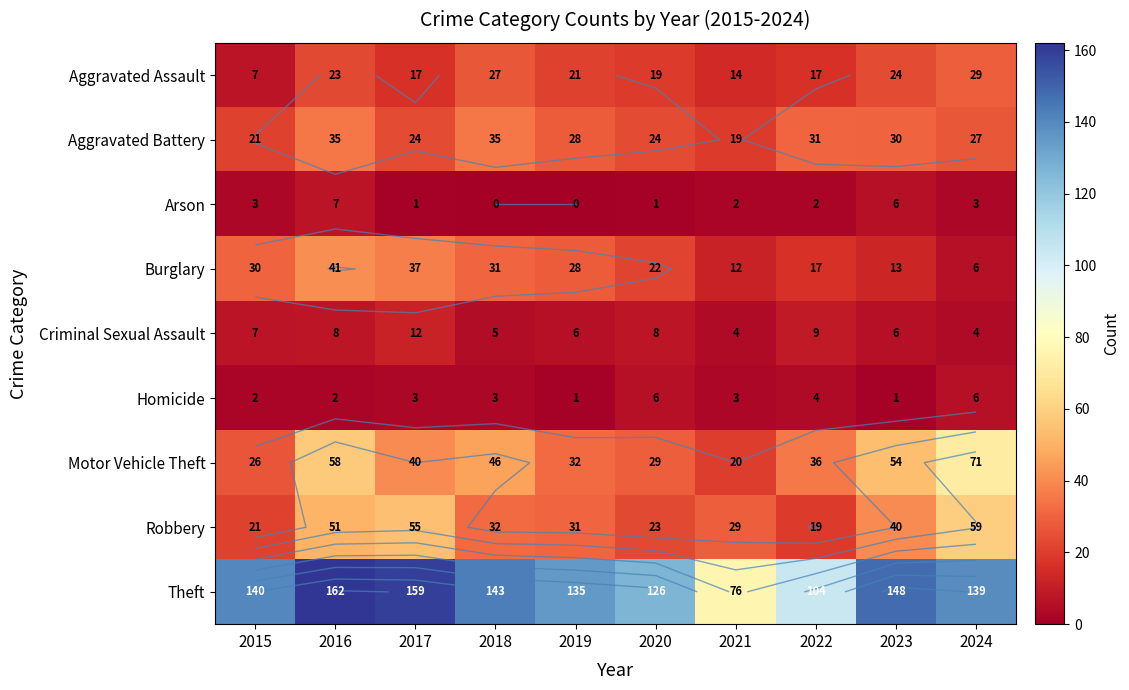

Read the Theft value at 2019, to the nearest 5.

135